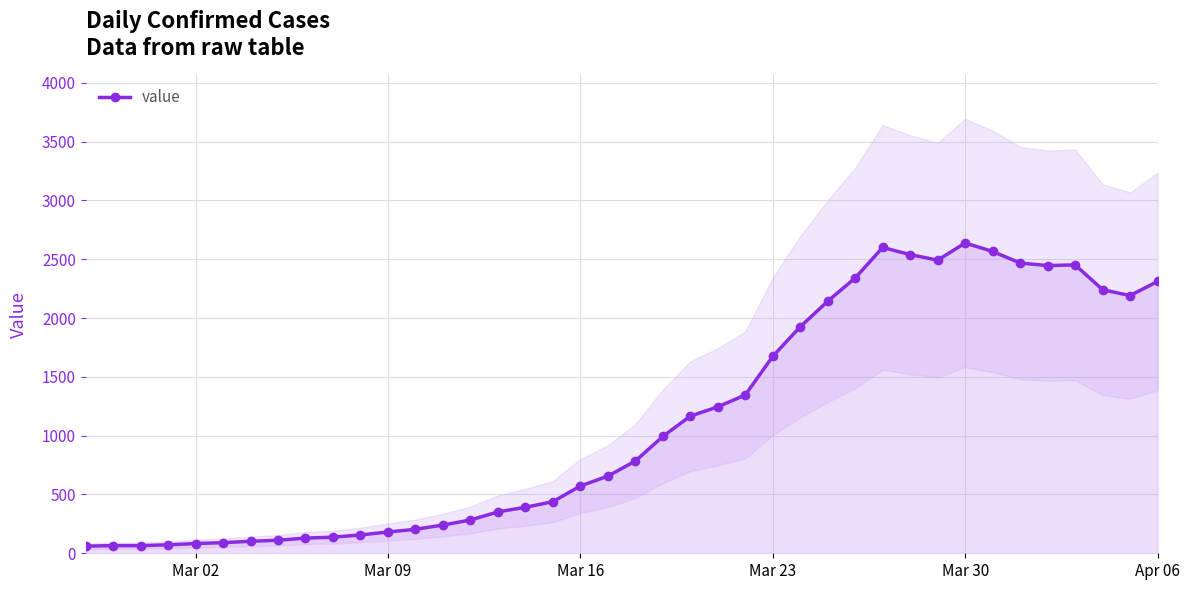

Does the chart display data point markers on the line(s)?

Yes